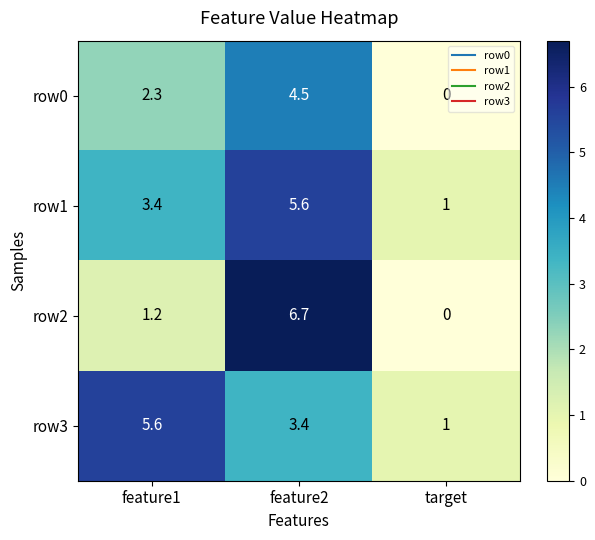

At which label does row2 reach its peak?

feature2